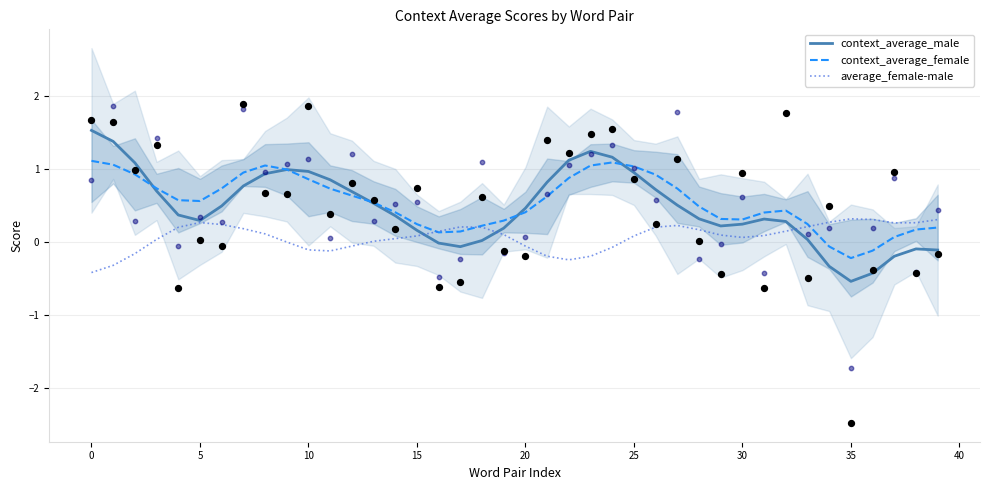

At how many categories does at least one series exceed 0?

40